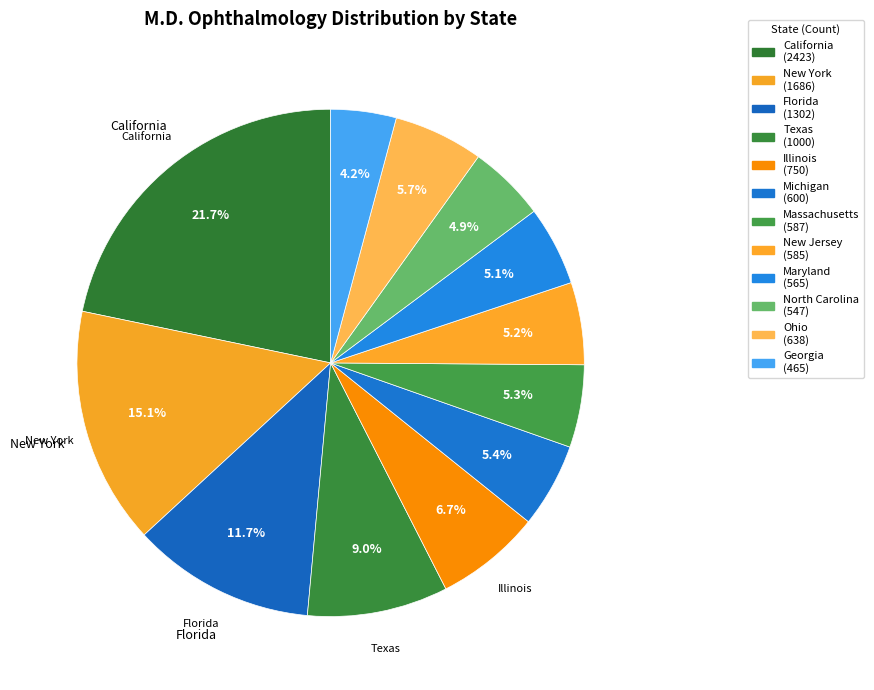

The New York slice represents 28% of the pie. True or false?

False